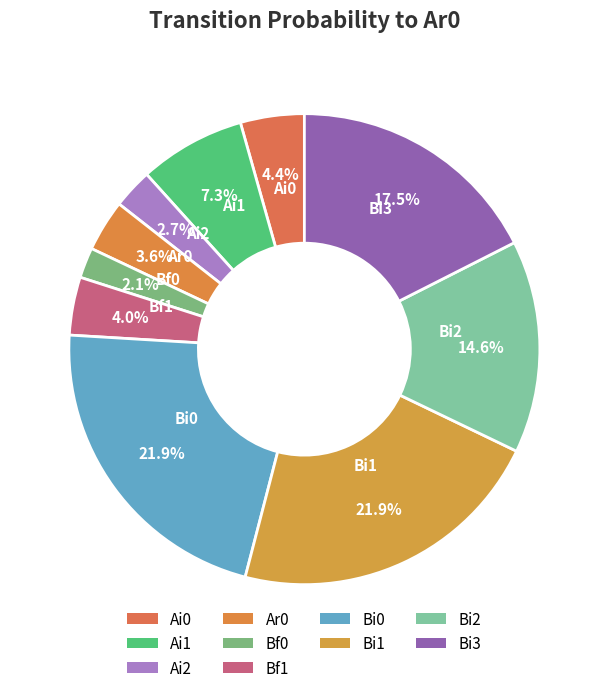

Combined, what portion of the pie is Ai2 and Bi1?

24.6%